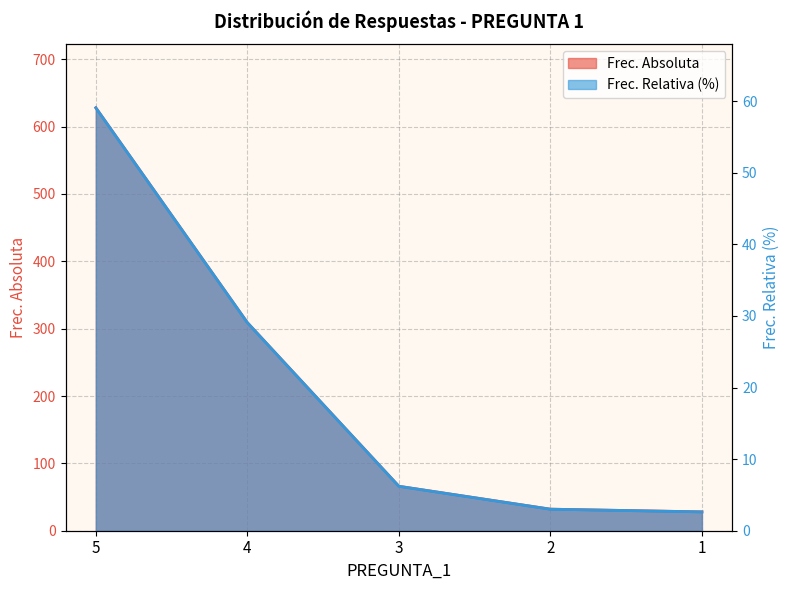

At 4, list the series in order from largest to smallest.

Frec. Absoluta, Frec. Relativa (%)